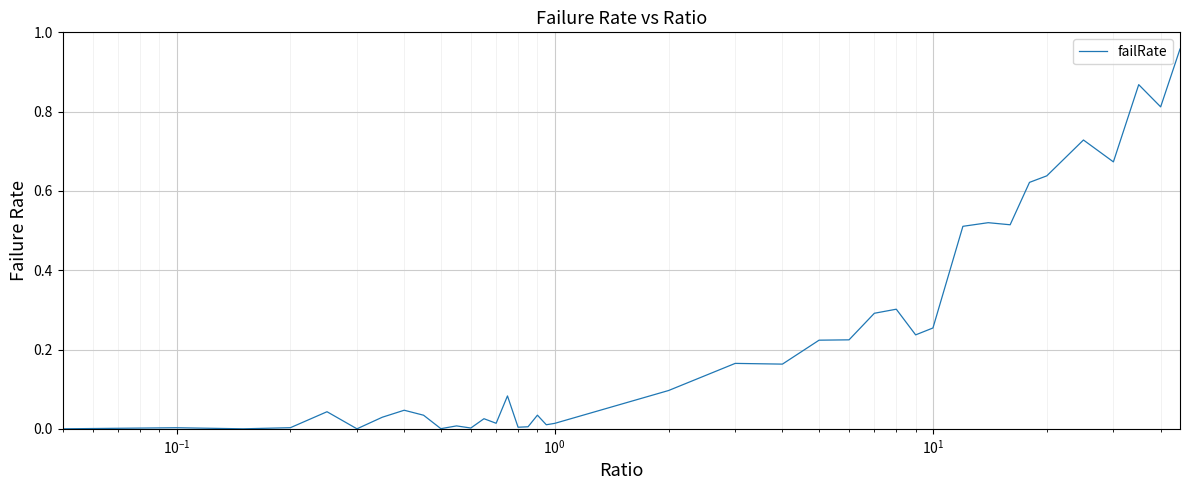

True or false: the data has more than 1 interior local peaks.

True